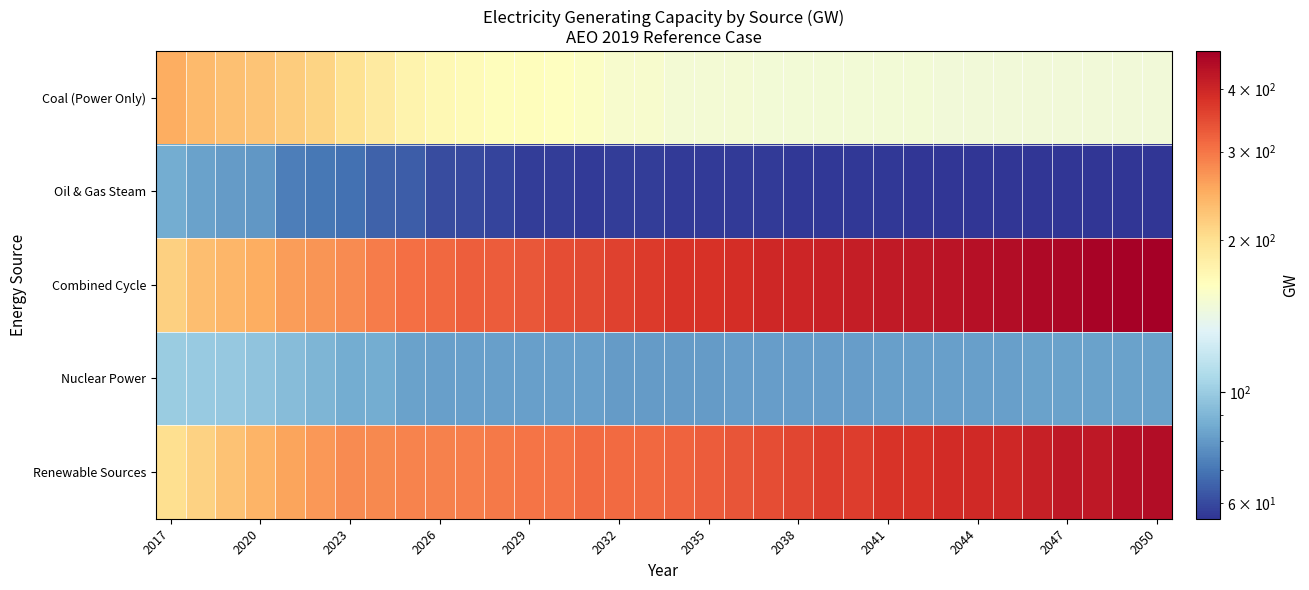

What is the greatest value displayed?

475.2